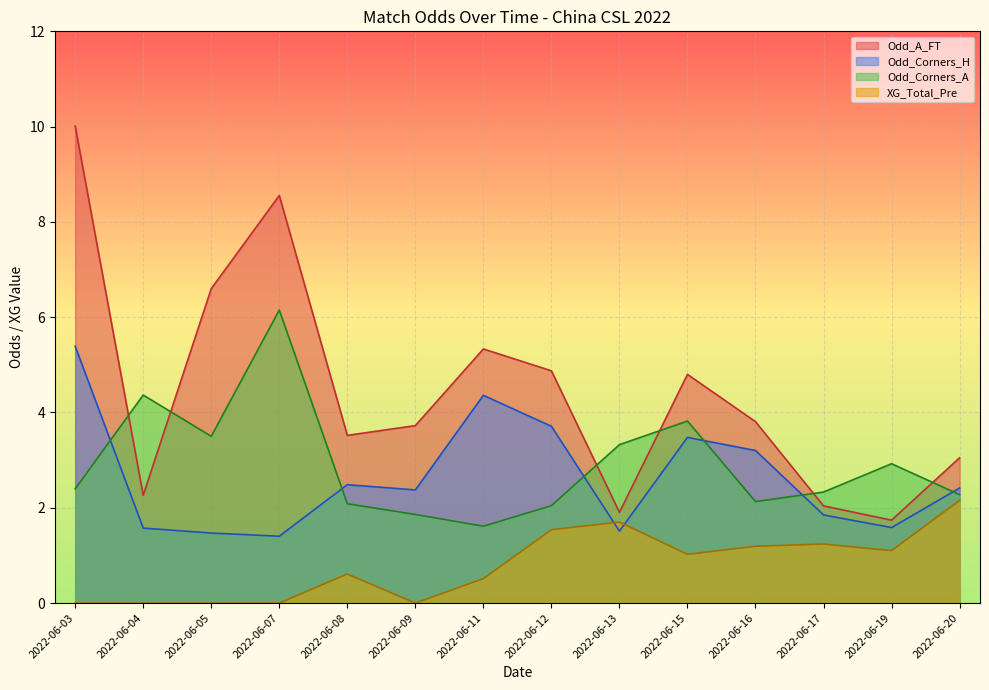

What is the sum of the Odd_Corners_H values at 2022-06-13 and 2022-06-04?

3.1